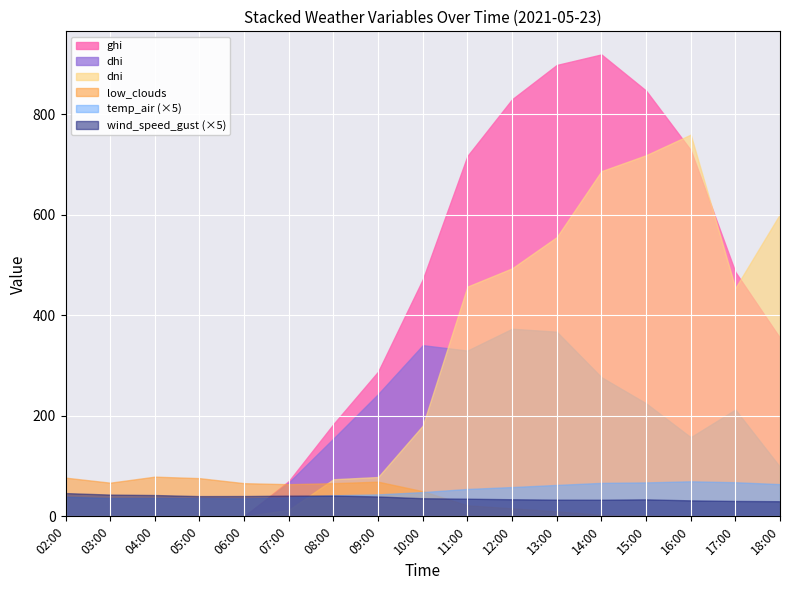

What is the value of the wind_speed_gust point at the 1st from the left?

9.3